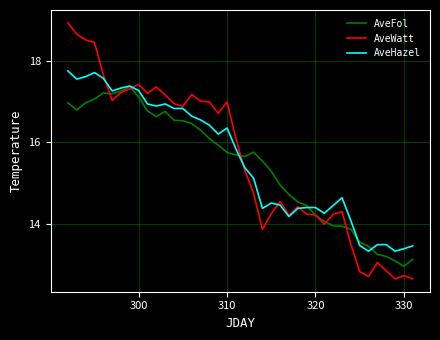

List the series in order of their peak value, lowest first.

AveFol, AveHazel, AveWatt